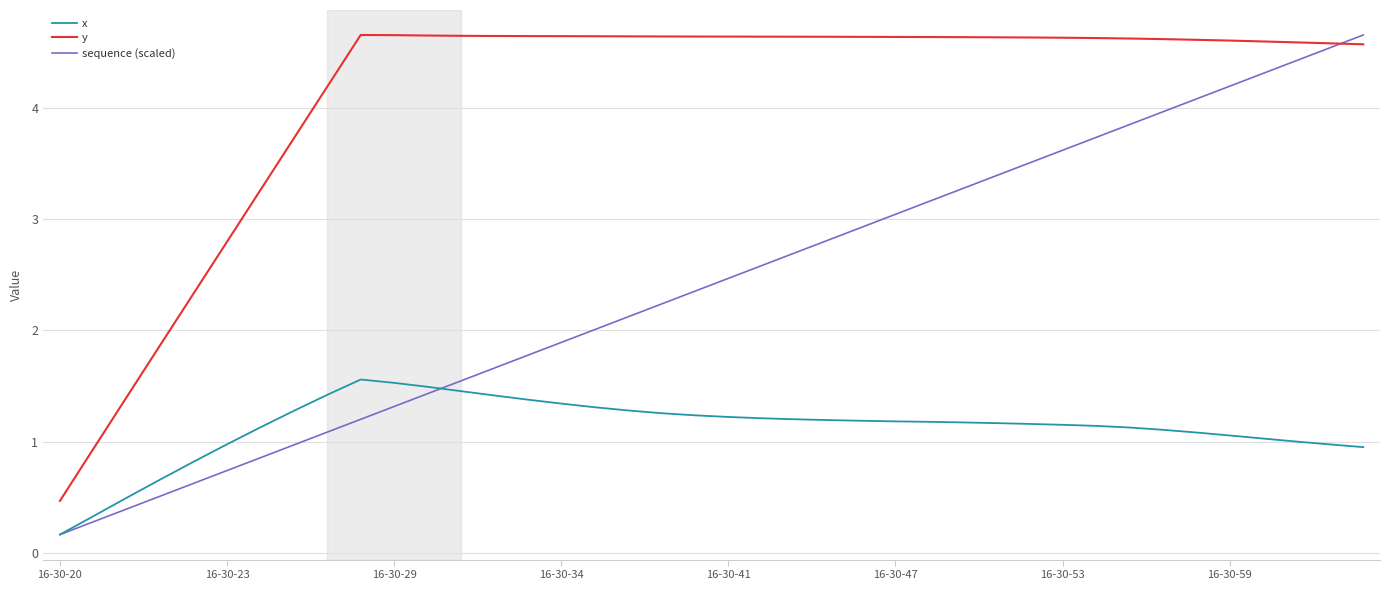

Which series has the largest total across all categories?

y